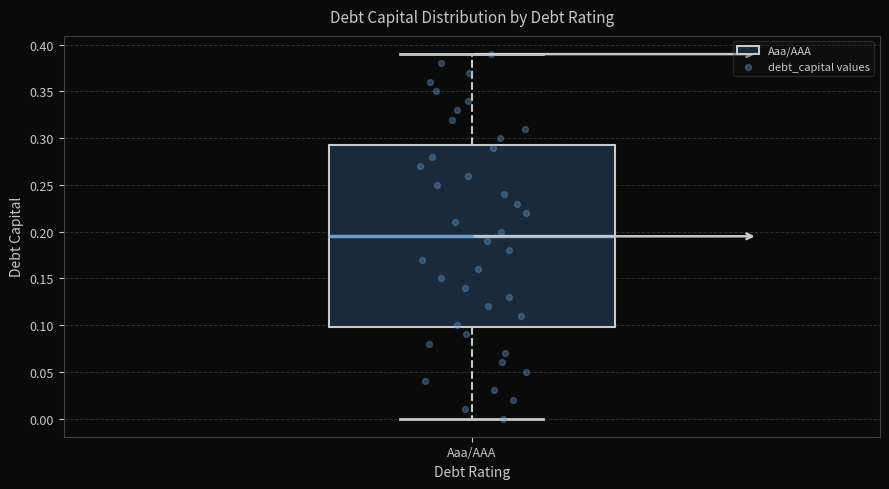

Where does the median line of the box for Aaa/AAA sit on the y-axis? The values are not printed on the chart, so give them approximately, as read against the axis.

0.195